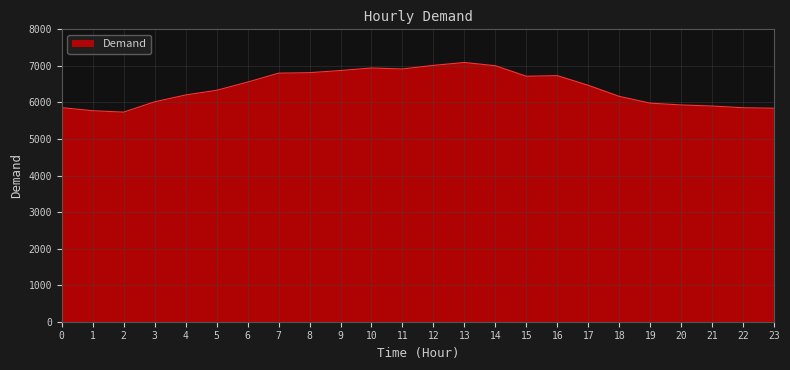

The value at 2 is 3711. True or false?

False